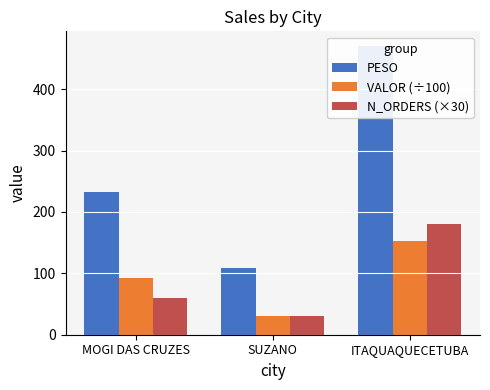

How many data points in VALOR (÷100) are above 92?

2